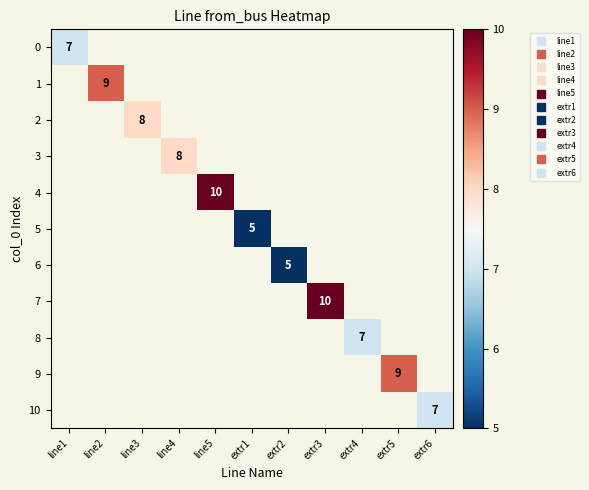

How many distinct data groups are displayed?

11